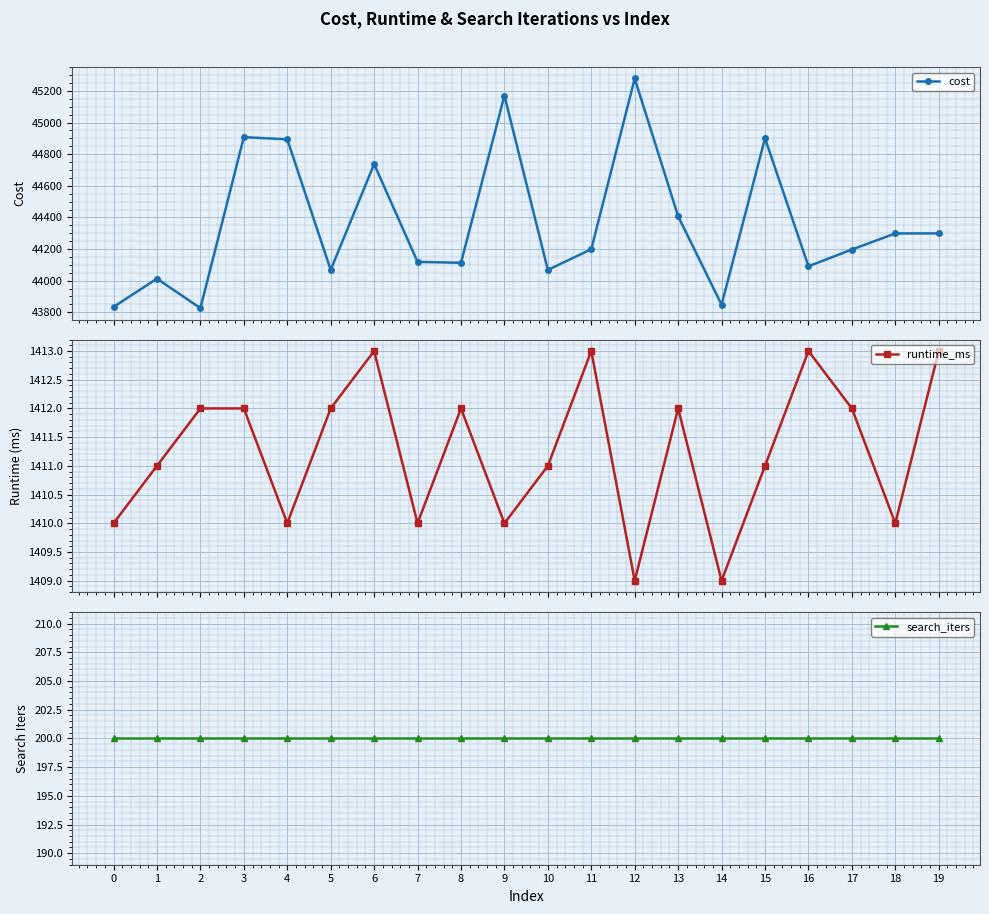

Between 1 and 16, which is larger?

16